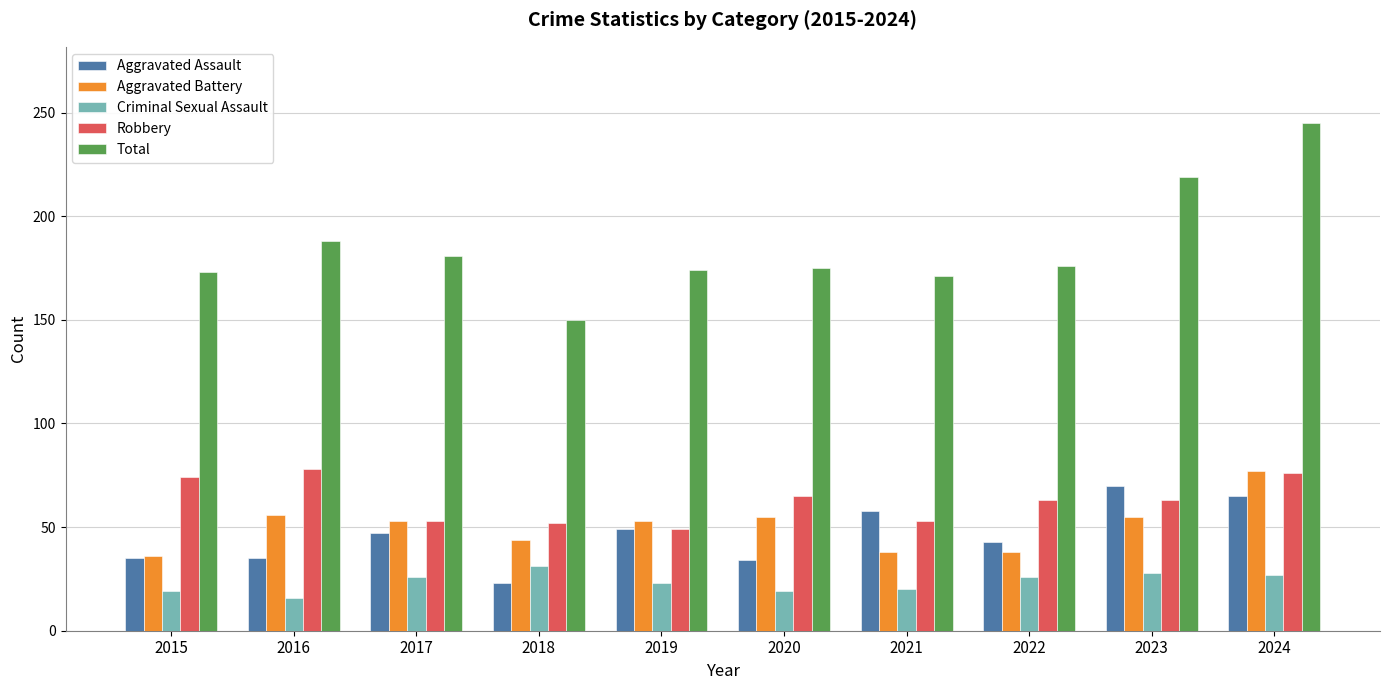

How many bars are there in each group?

5